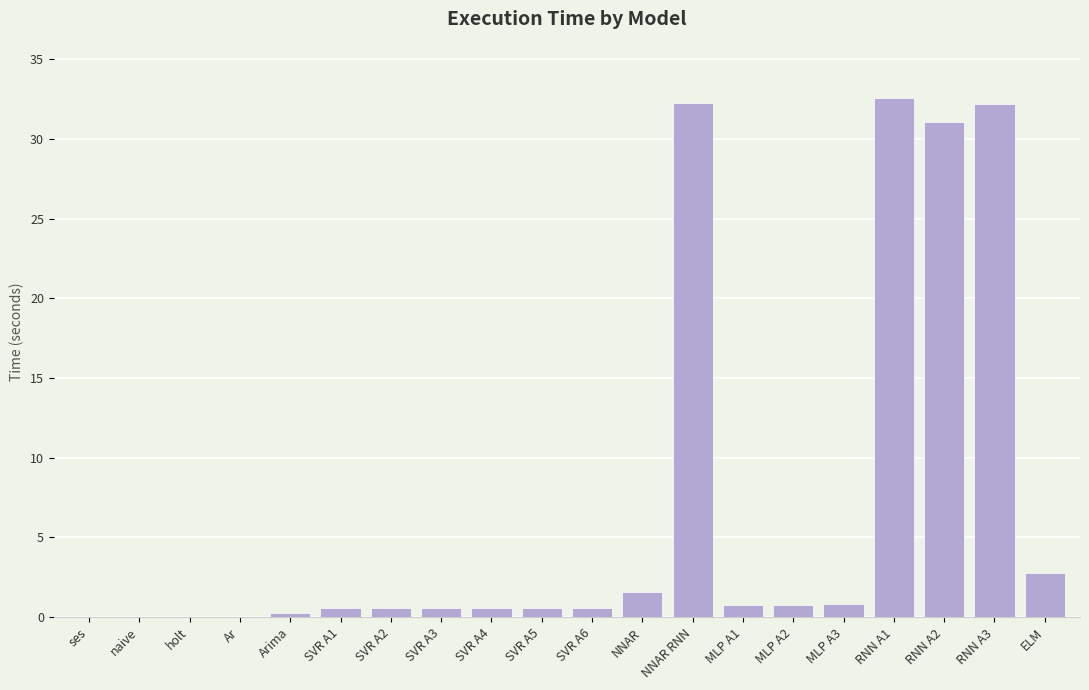

The chart shows a value of 49.5 at RNN A3. True or false?

False